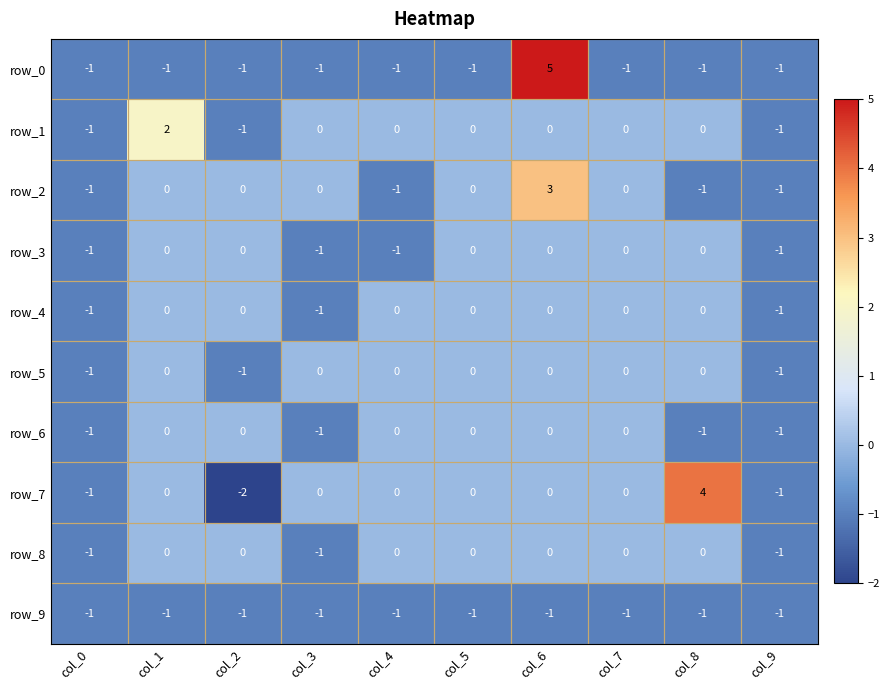

What is the maximum value shown in the chart?

5